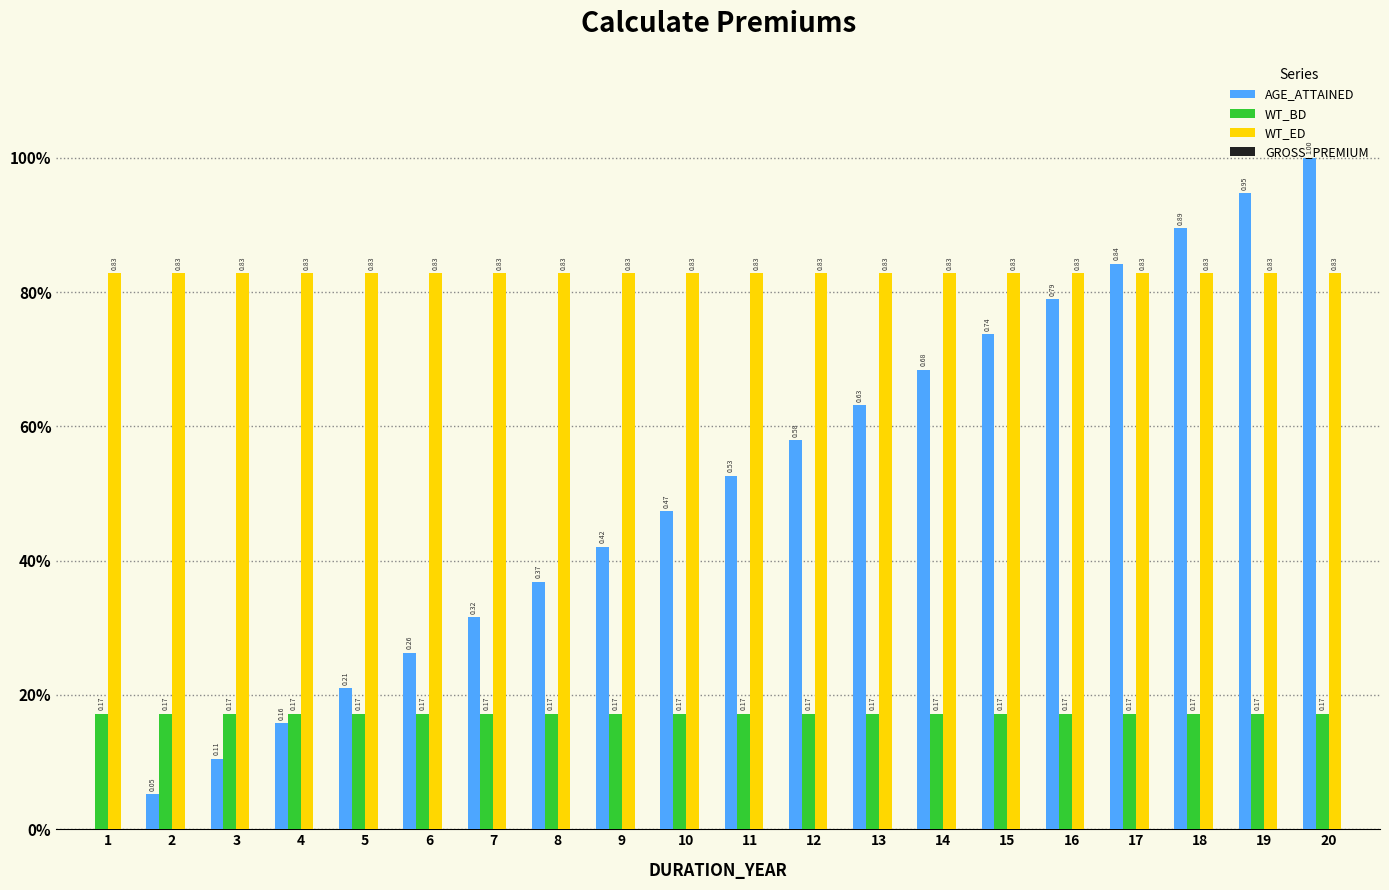

Which category has the lowest value across all series?

1